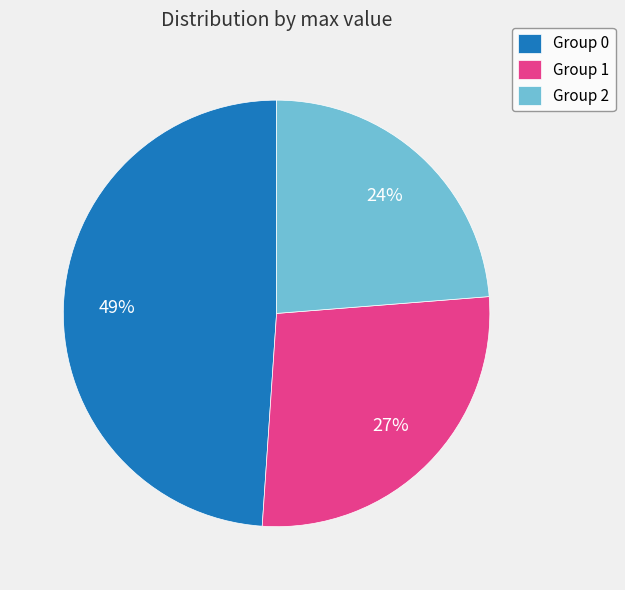

To the nearest percent, what is the average slice percentage?

33%